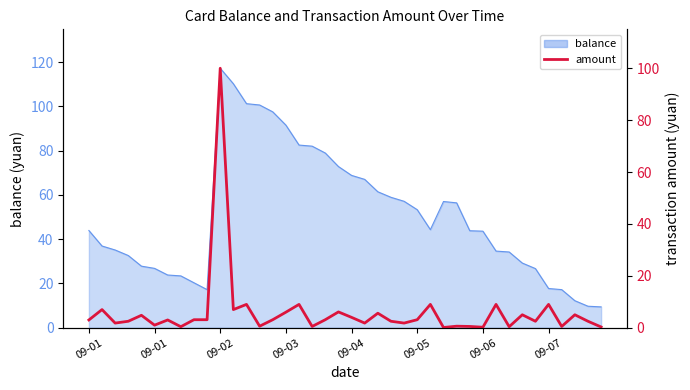

Does the chart have visible grid lines?

No